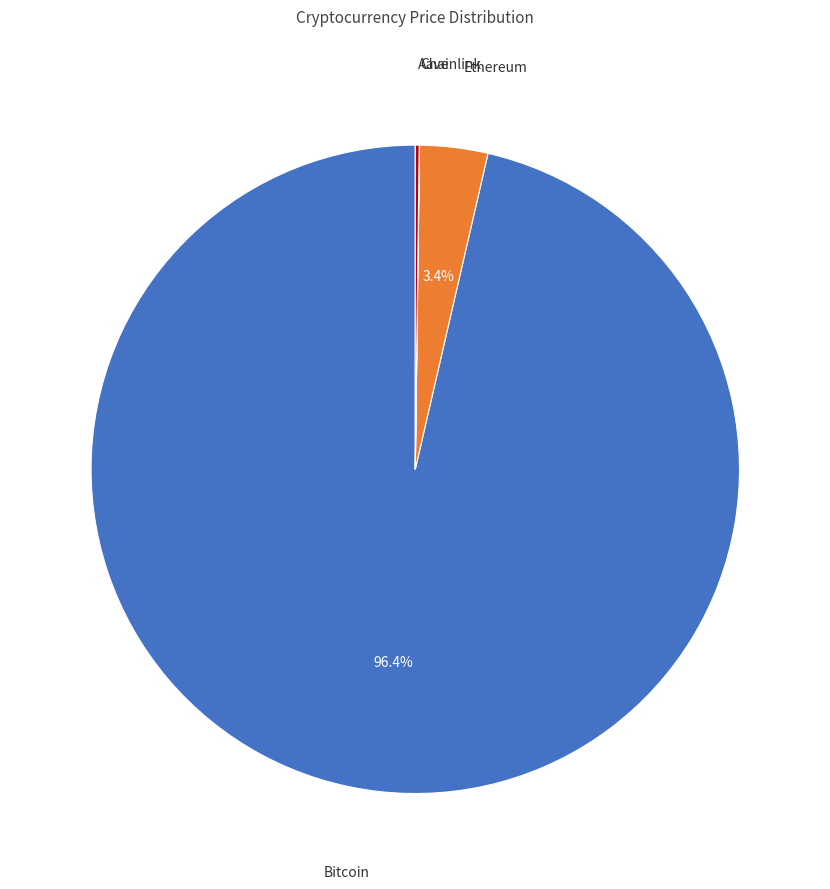

To the nearest percent, what is the difference between the largest and smallest slice percentages?

96%